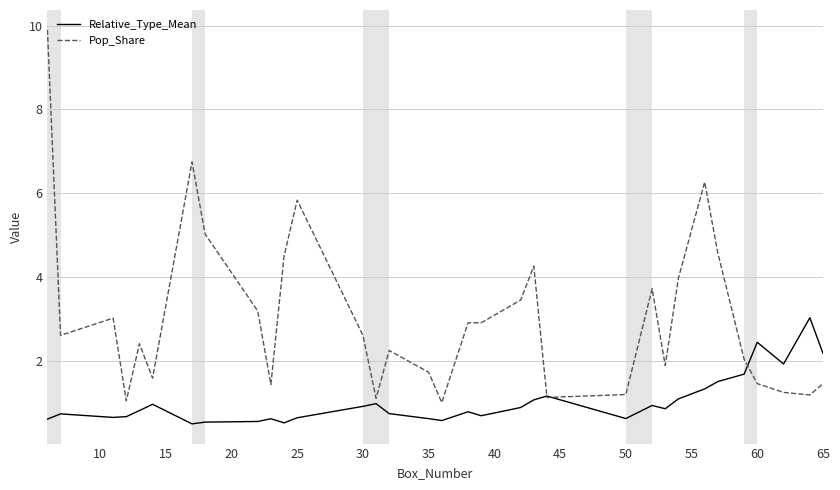

What is the highest value of the Pop_Share series?

9.9